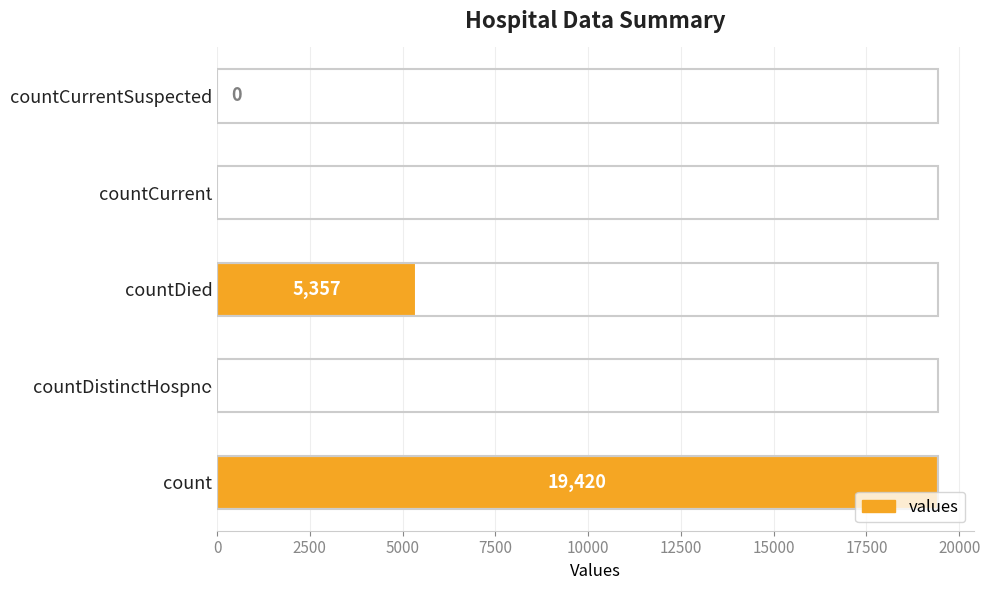

The value at countDied is 3332. True or false?

False